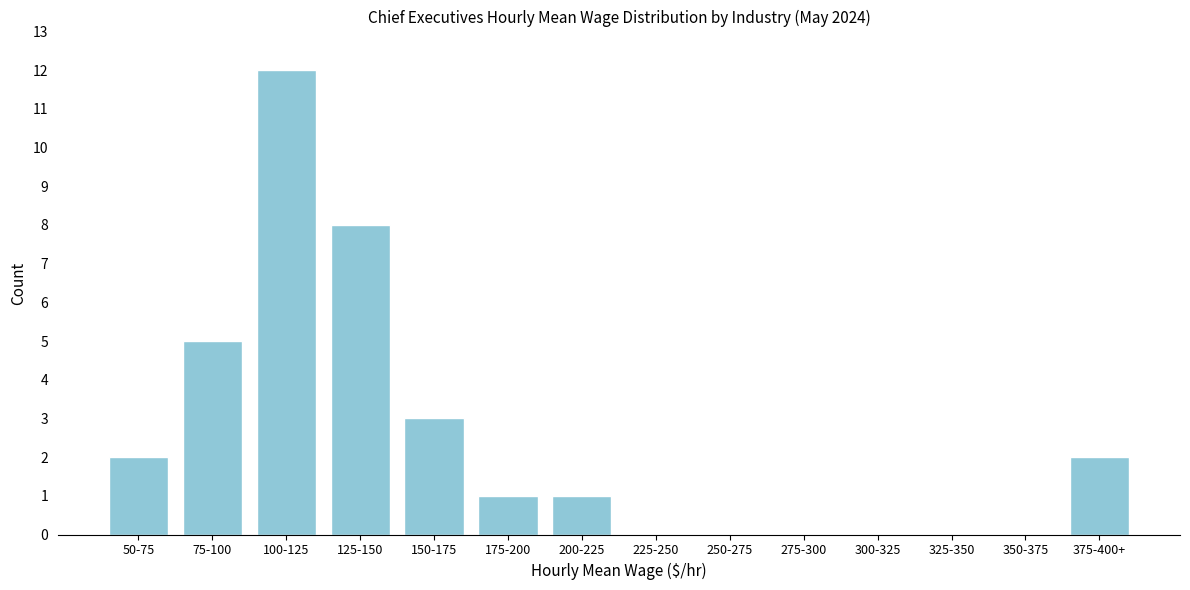

Reading left to right, transcribe all the data shown in this chart.

50-75=2	75-100=5	100-125=12	125-150=8	150-175=3	175-200=1	200-225=1	225-250=0	250-275=0	275-300=0	300-325=0	325-350=0	350-375=0	375-400+=2